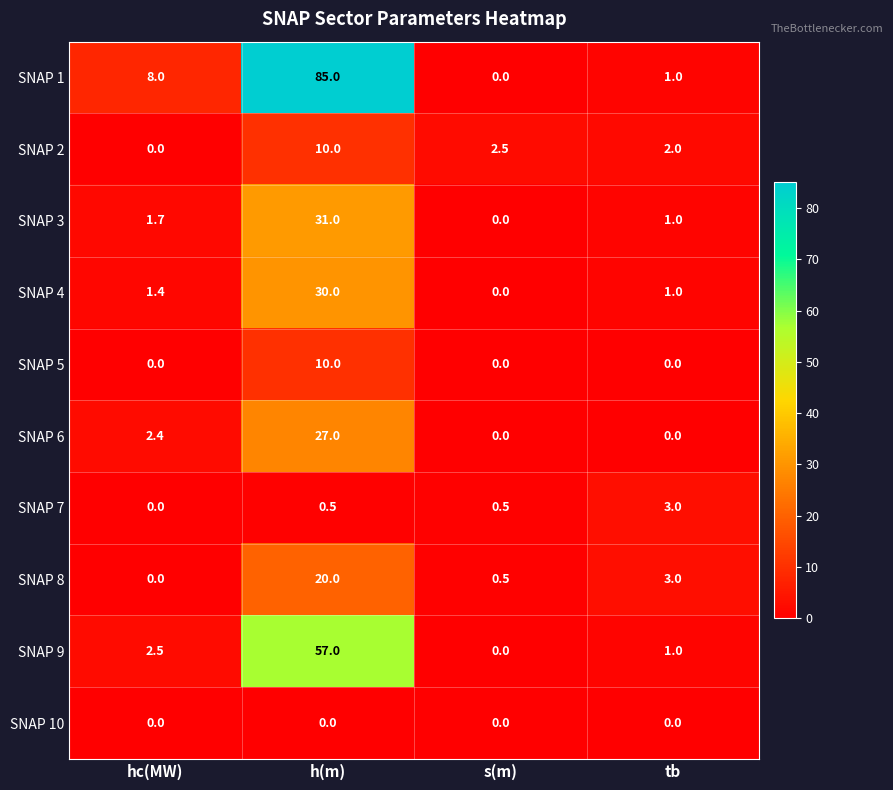

What is the maximum value shown in the chart?

85.0